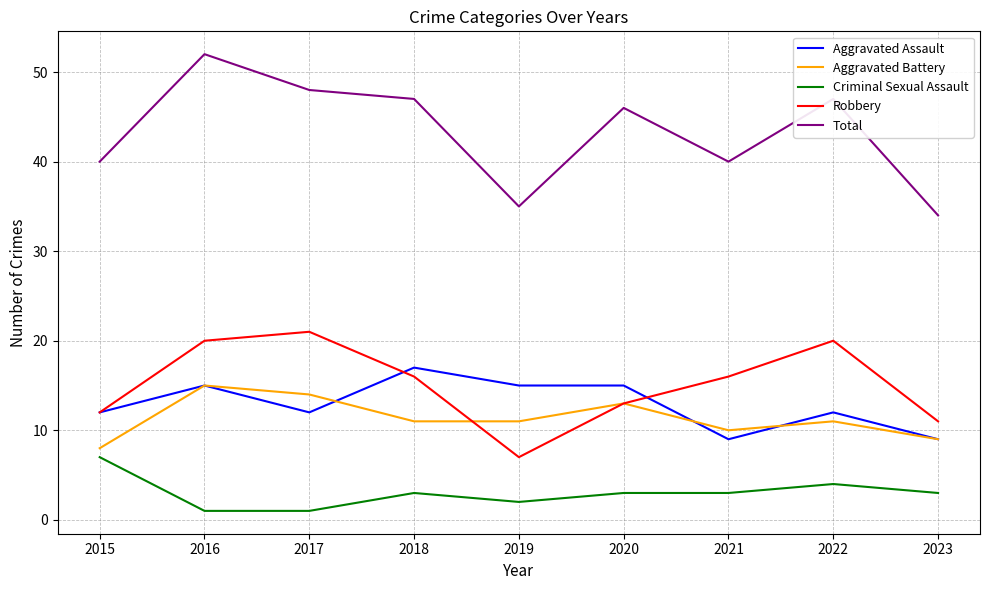

True or false: Robbery and Criminal Sexual Assault cross at least once.

False